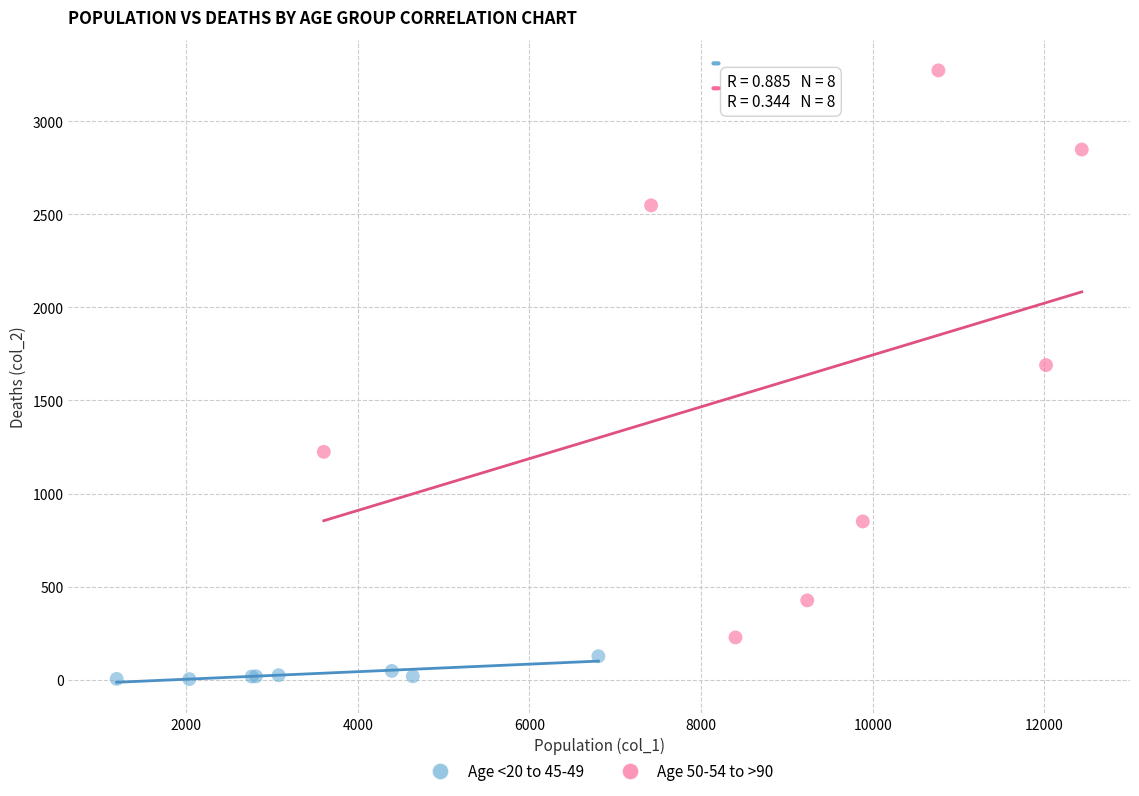

Which series reaches the minimum Y coordinate?

Age <20 to 45-49